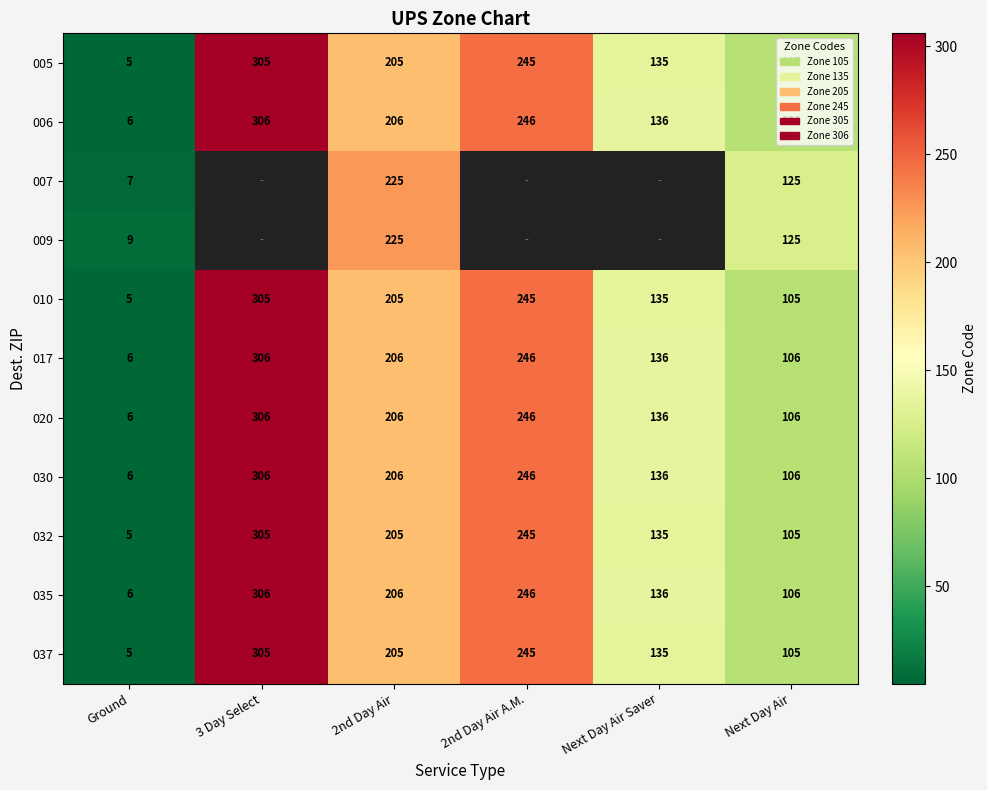

List the labels in order of 037 value, smallest first.

Ground, Next Day Air, Next Day Air Saver, 2nd Day Air, 2nd Day Air A.M., 3 Day Select